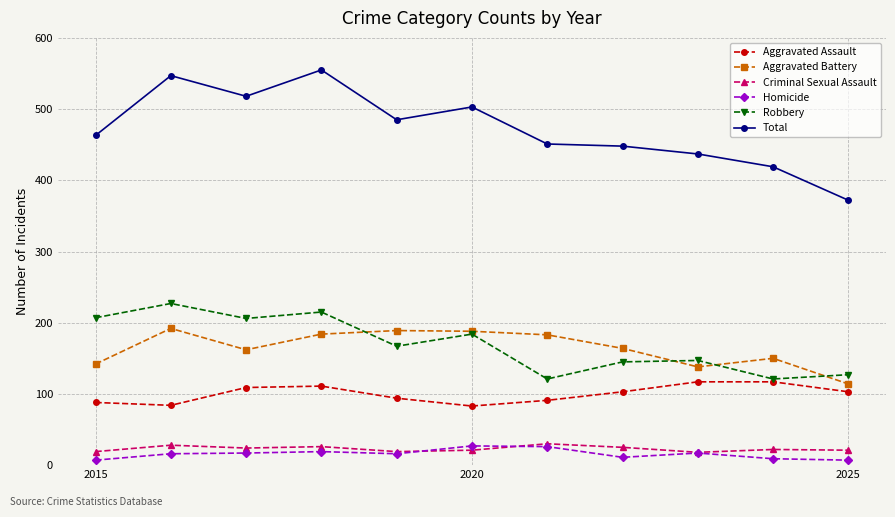

How many lines are shown in the chart?

6